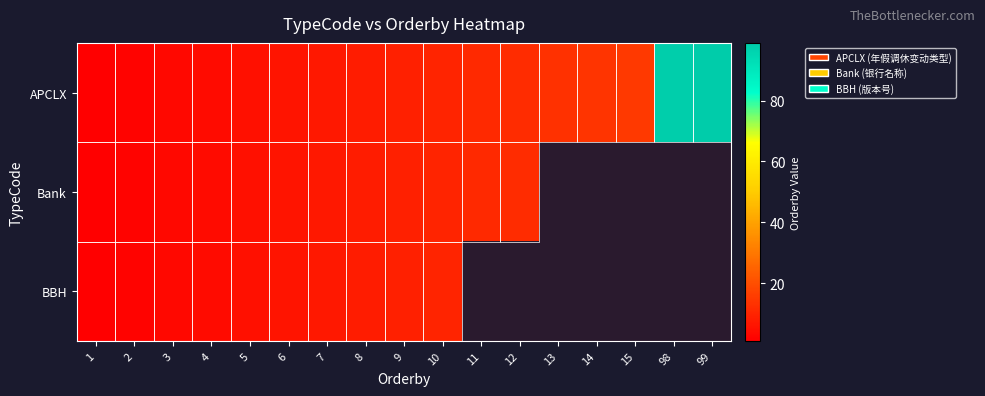

What is the greatest value displayed?

99.0